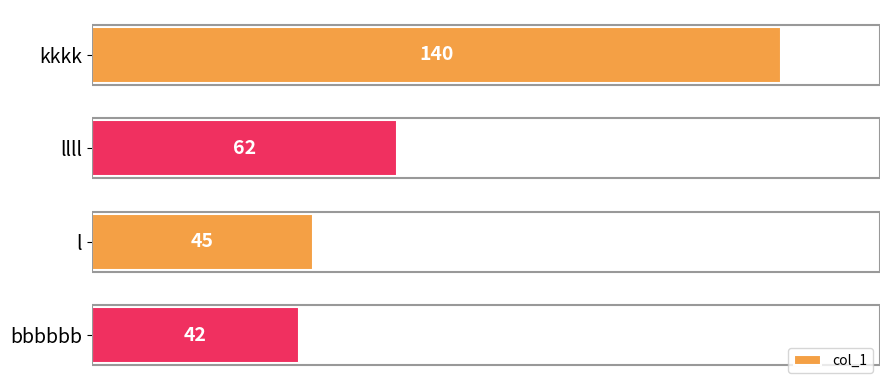

Rank the categories by value from lowest to highest.

bbbbbb, l, llll, kkkk